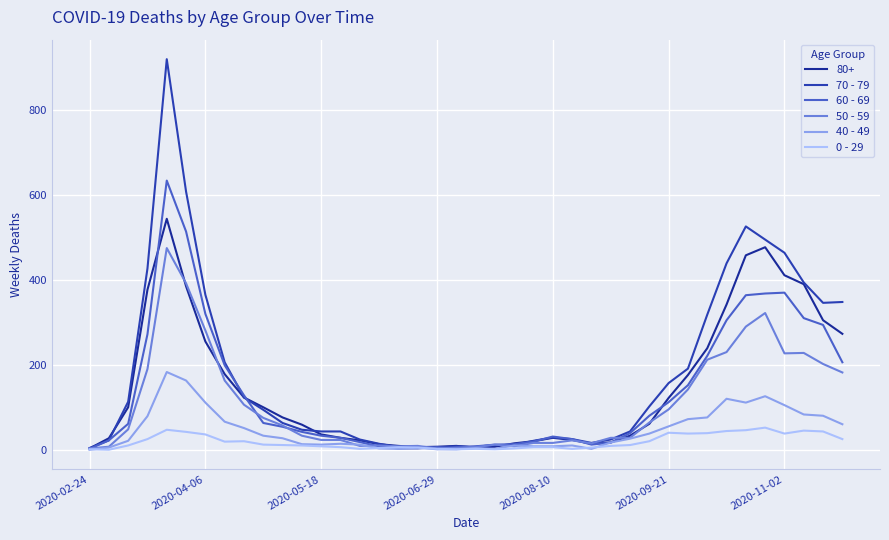

What is the difference between the maximum and second lowest values in the 70 - 79 series?

915